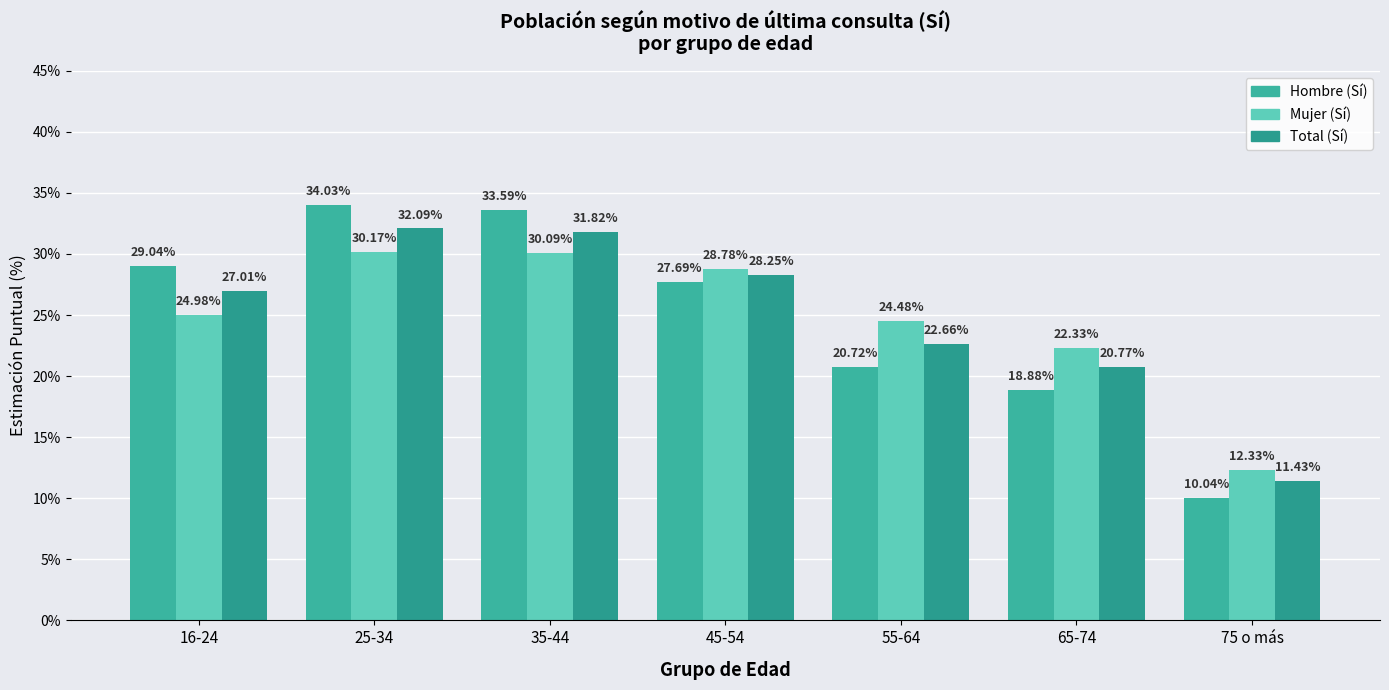

At which category is the sum across all series the highest?

25-34